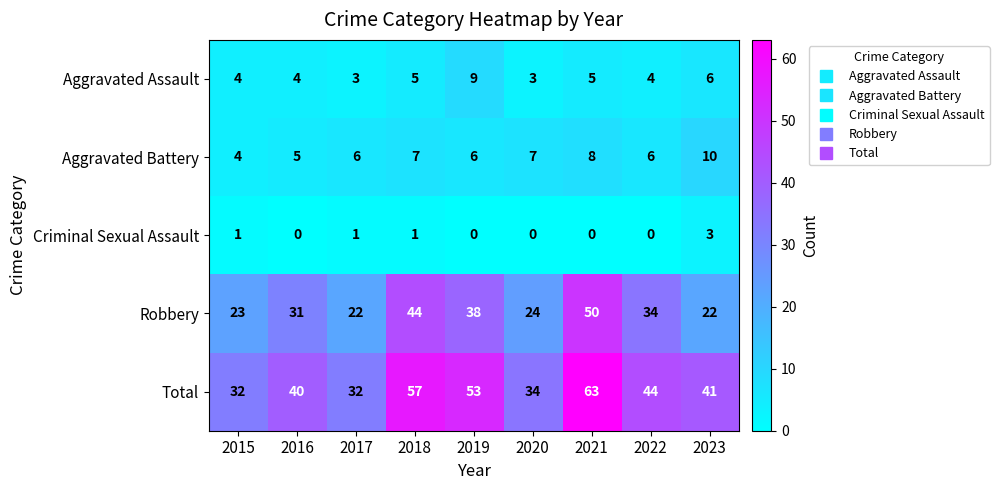

What is the difference between the second highest and minimum values in the Robbery series?

22